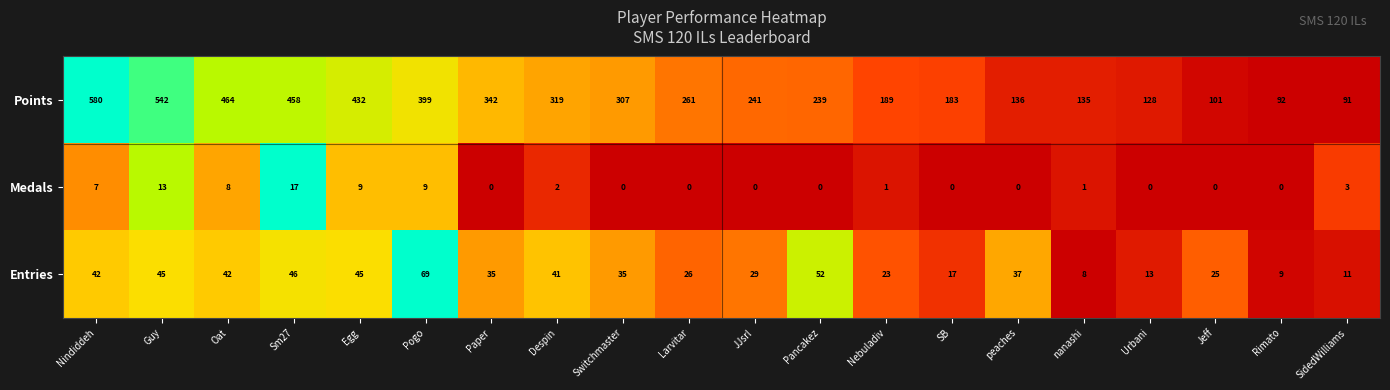

Which series changed the most between Pogo and Rimato?

Points